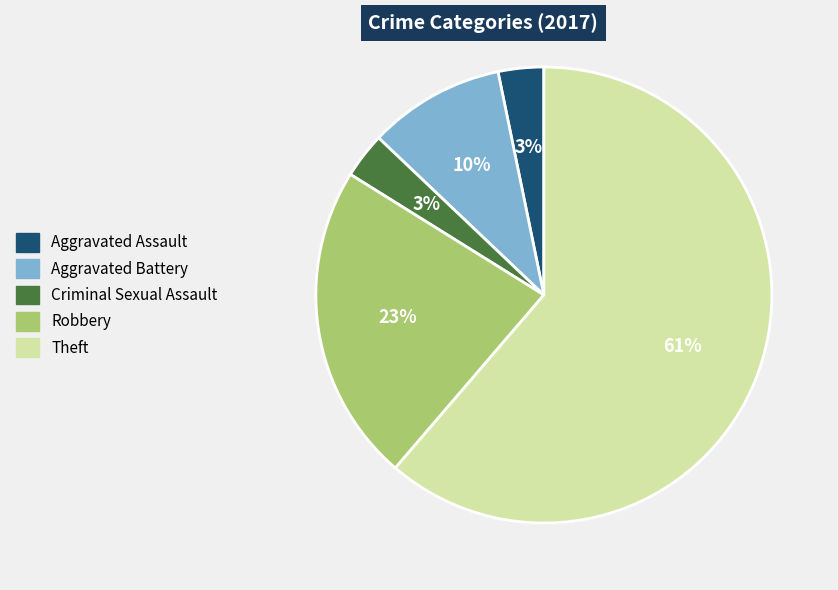

To the nearest percent, what portion does Criminal Sexual Assault represent?

3%